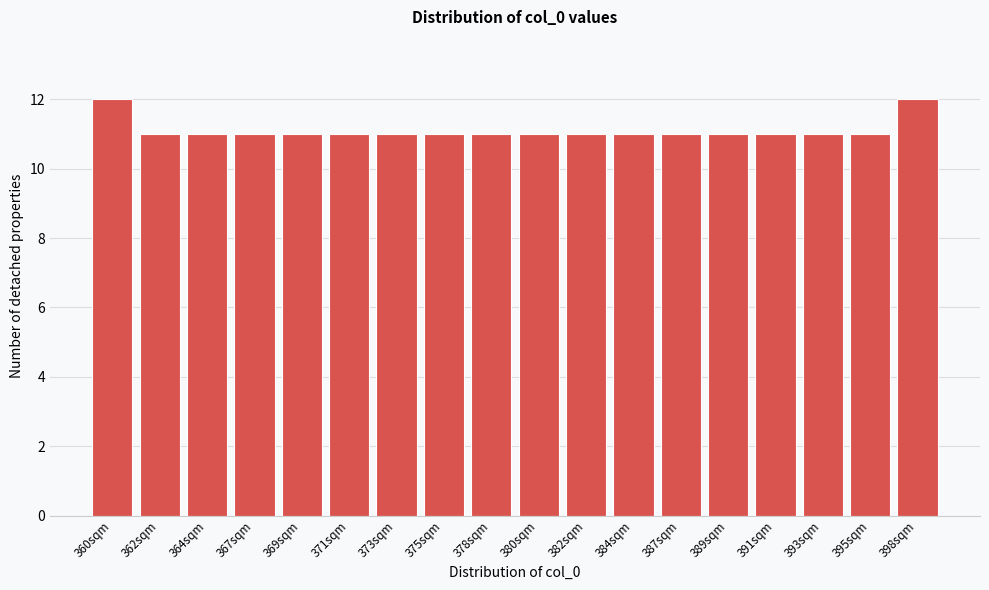

Reading right to left, transcribe all the data shown in this chart.

398sqm=12	395sqm=11	393sqm=11	391sqm=11	389sqm=11	387sqm=11	384sqm=11	382sqm=11	380sqm=11	378sqm=11	375sqm=11	373sqm=11	371sqm=11	369sqm=11	367sqm=11	364sqm=11	362sqm=11	360sqm=12